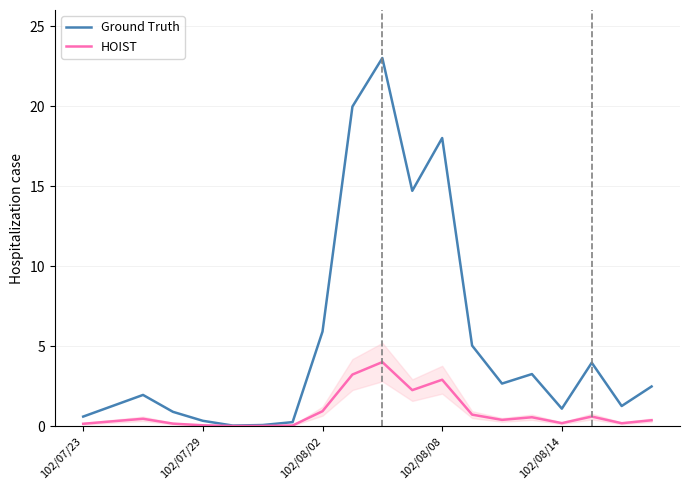

True or false: HOIST and Ground Truth cross at least once.

False